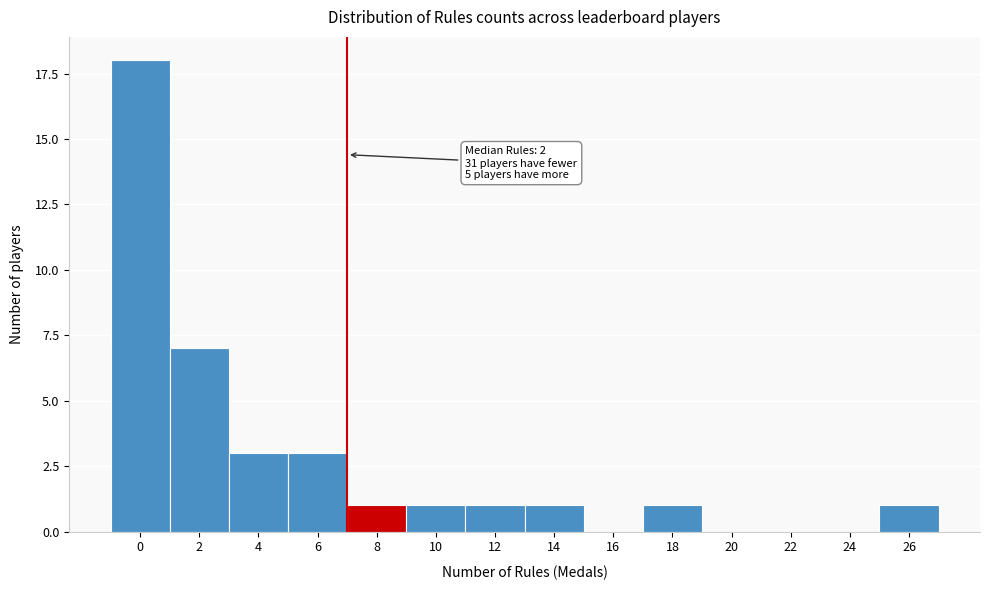

Reading left to right, list all the values displayed in this chart.

0=18	2=7	4=3	6=3	8=1	10=1	12=1	14=1	16=0	18=1	20=0	22=0	24=0	26=1